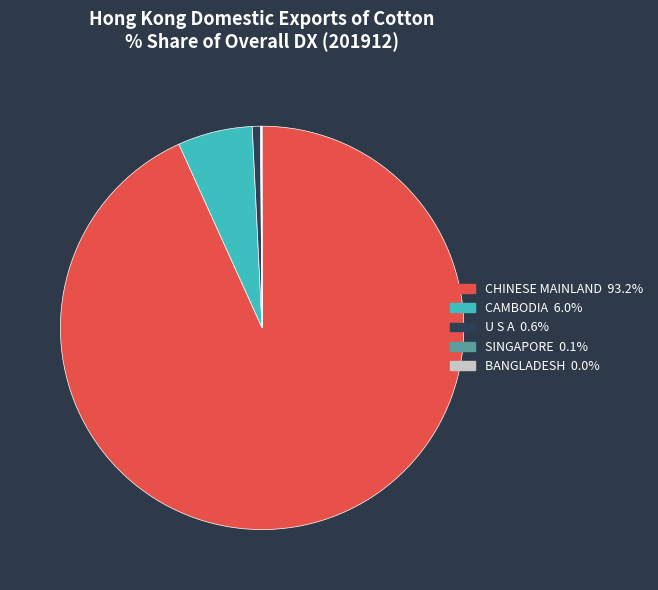

Does any single category account for the majority?

Yes